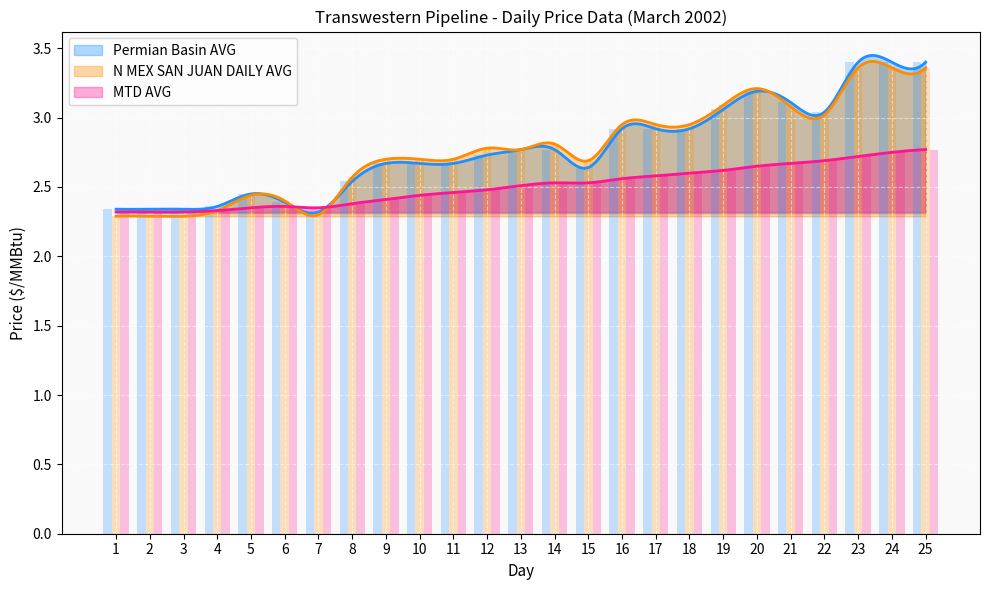

Reading left to right, what are all the values shown in this chart?

Permian Basin AVG: 2.3	2.3	2.3	2.4	2.5	2.4	2.3	2.5	2.7	2.7	2.7	2.7	2.8	2.8	2.6	2.9	2.9	2.9	3.1	3.2	3.1	3.0	3.4	3.4	3.4
N MEX SAN JUAN DAILY AVG: 2.3	2.3	2.3	2.3	2.4	2.4	2.3	2.6	2.7	2.7	2.7	2.8	2.8	2.8	2.7	3.0	3.0	3.0	3.1	3.2	3.1	3.0	3.4	3.4	3.4
MTD AVG: 2.3	2.3	2.3	2.3	2.4	2.4	2.4	2.4	2.4	2.4	2.5	2.5	2.5	2.5	2.5	2.6	2.6	2.6	2.6	2.6	2.7	2.7	2.7	2.8	2.8